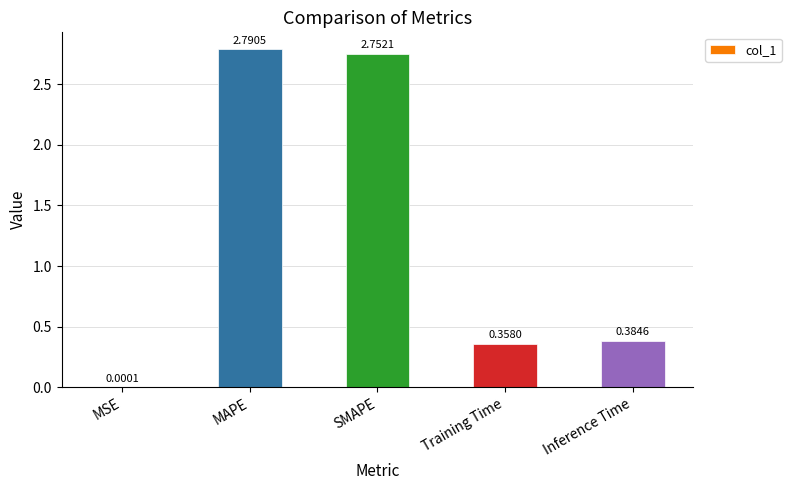

The chart shows a value of 0.6 at Training Time. True or false?

False